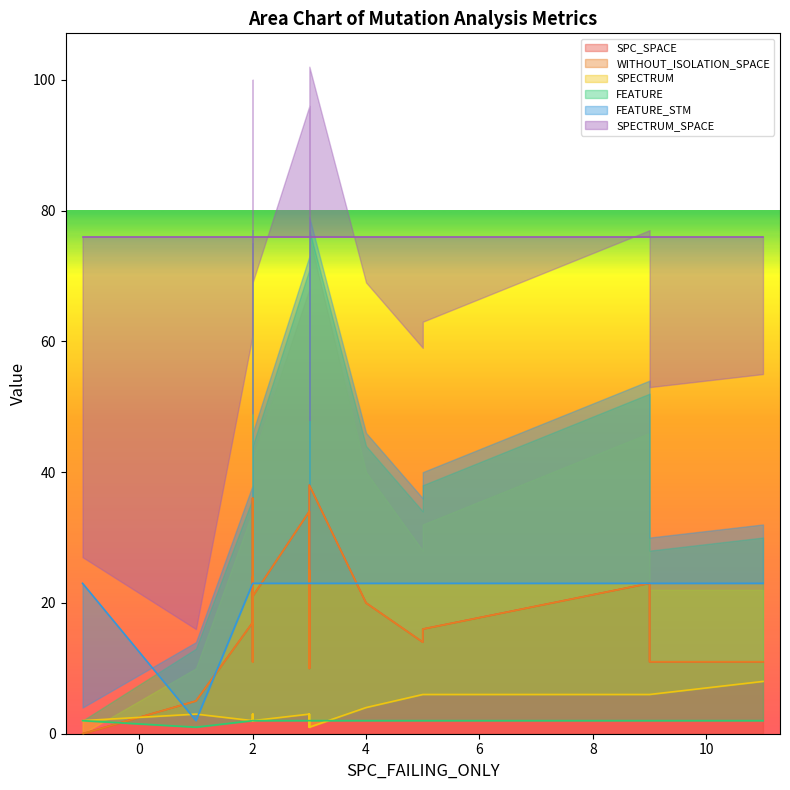

Which series has the largest total across all categories?

SPECTRUM_SPACE